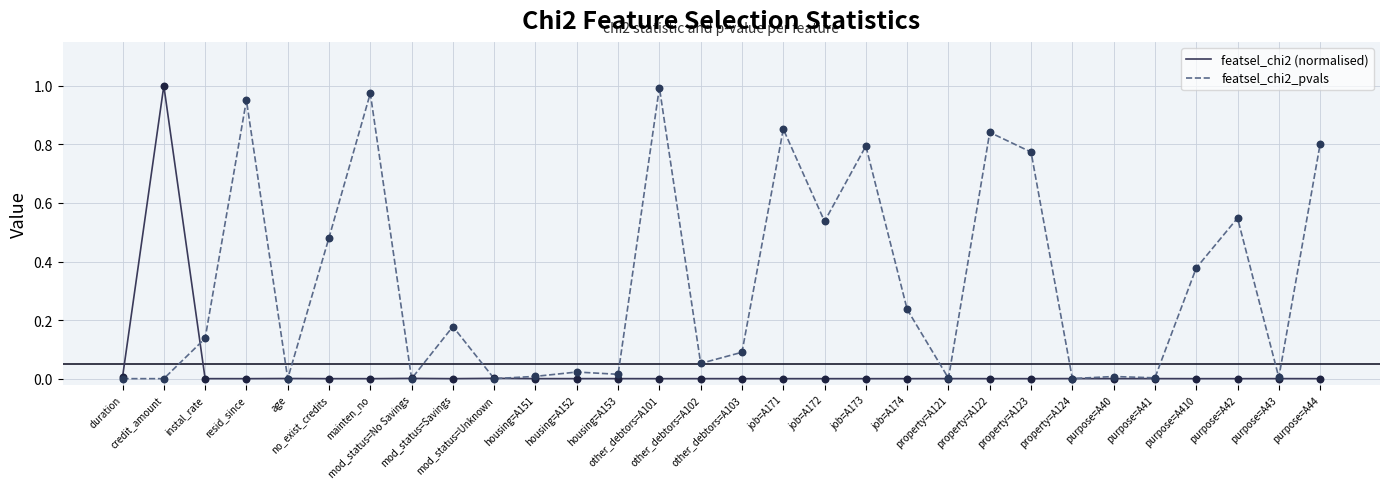

List the series in order of their overall mean, highest first.

featsel_chi2_pvals, featsel_chi2 (normalised)